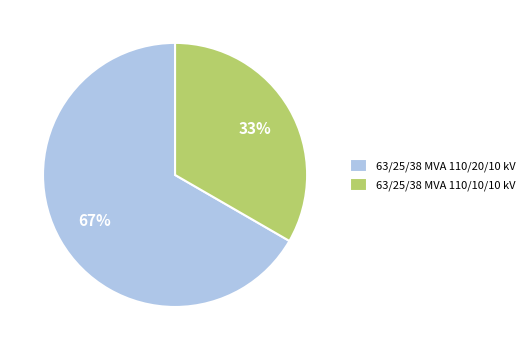

Count the number of slices in the pie.

2